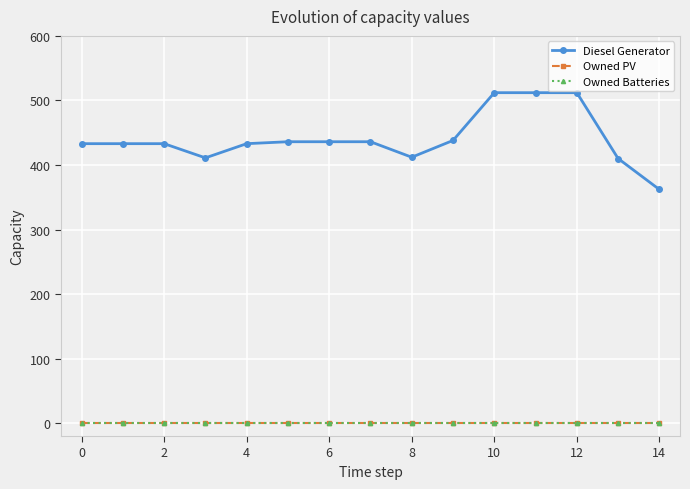

Reading left to right, transcribe all the data shown in this chart.

Diesel Generator: 433	433	433	411	433	436	436	436	412	438	512	512	512	410	362
Owned PV: 0	0	0	0	0	0	0	0	0	0	0	0	0	0	0
Owned Batteries: 0	0	0	0	0	0	0	0	0	0	0	0	0	0	0